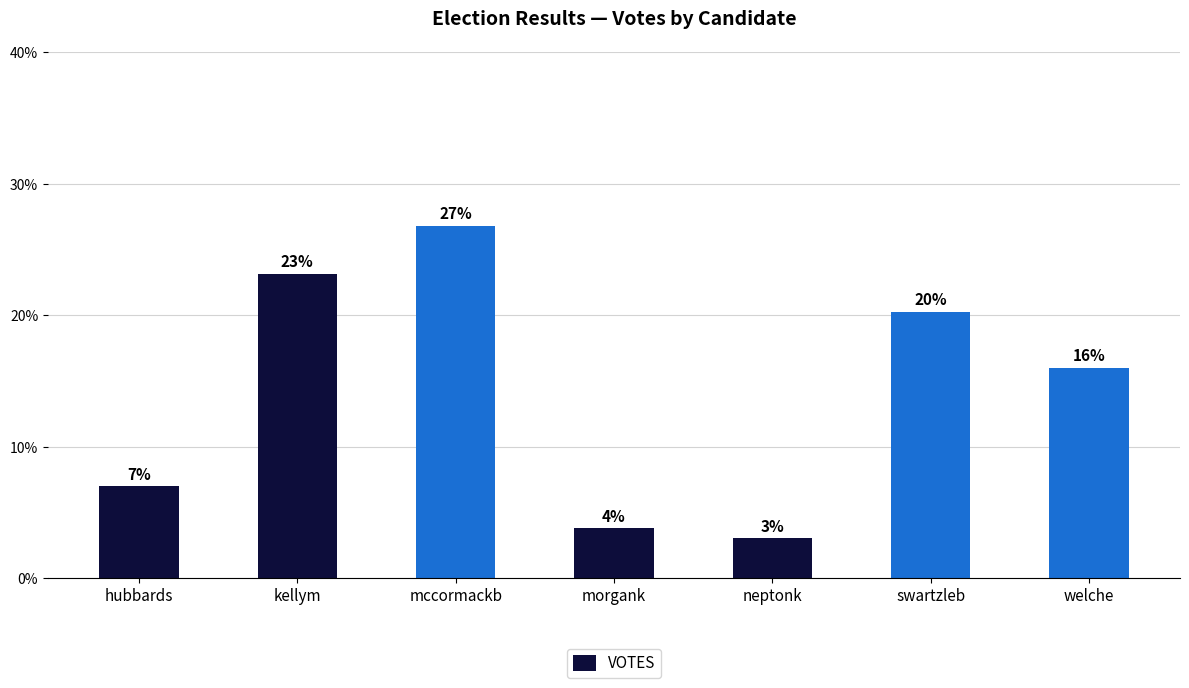

What is the difference between the values at neptonk and welche?

0.1